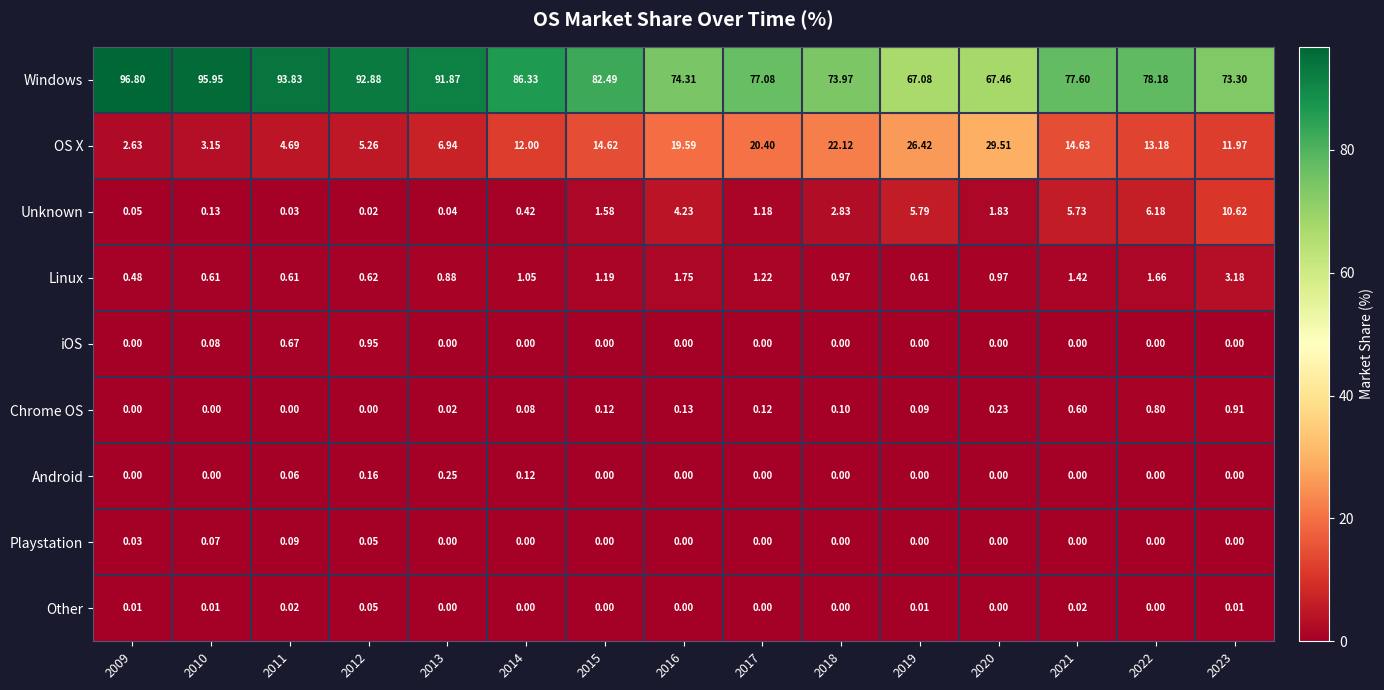

Which series has the widest spread of values?

Windows